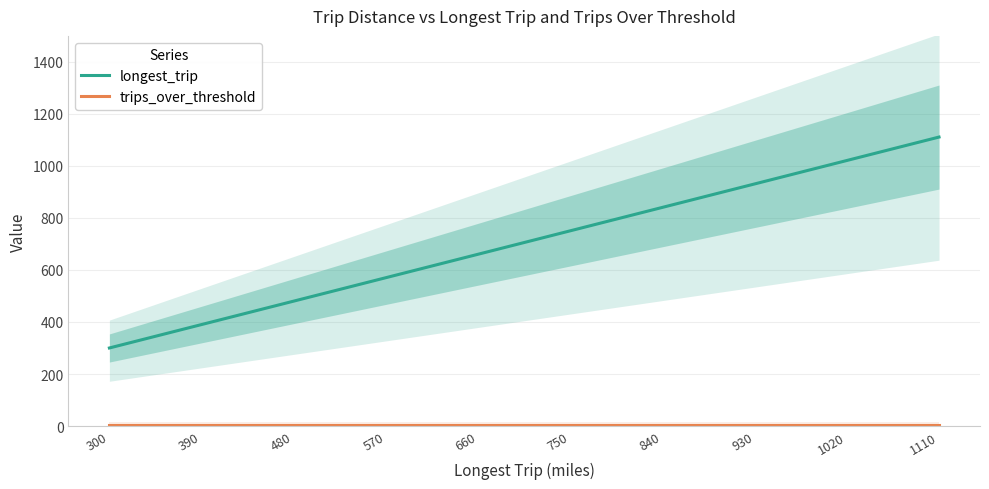

How many lines are shown in the chart?

2